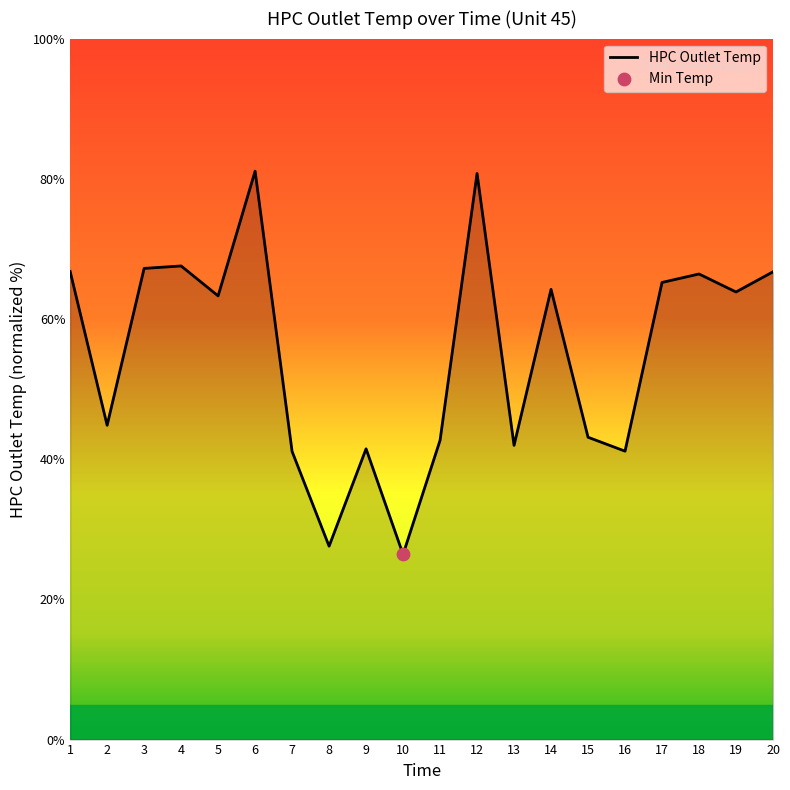

Between 10 and 7, which is larger?

7